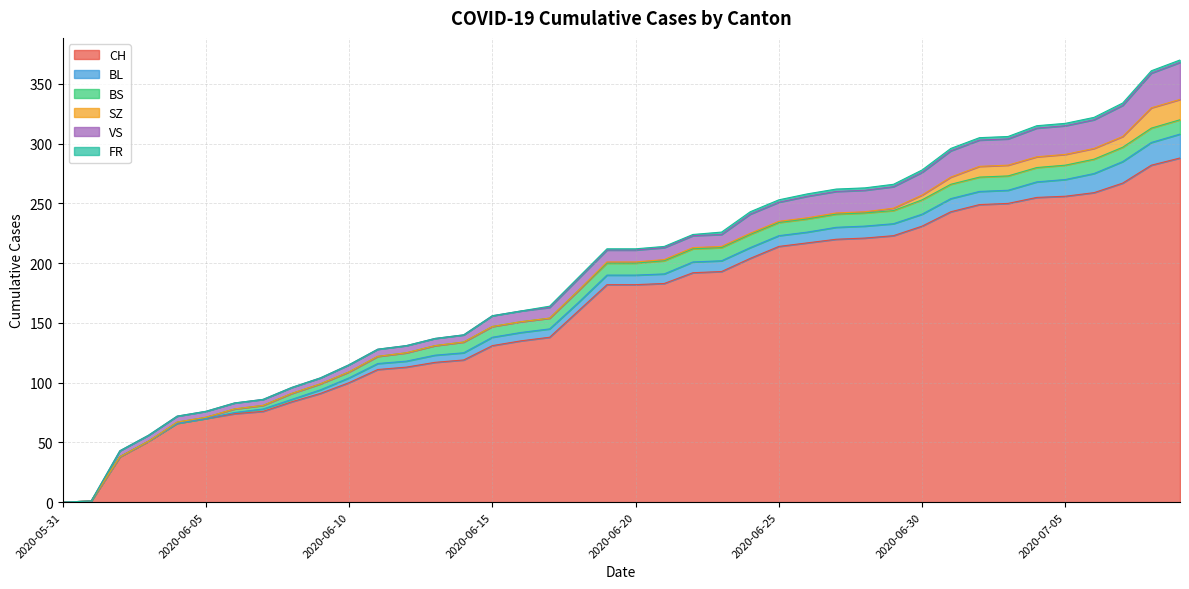

Rank the series by their maximum value, from highest to lowest.

CH, VS, BL, SZ, BS, FR